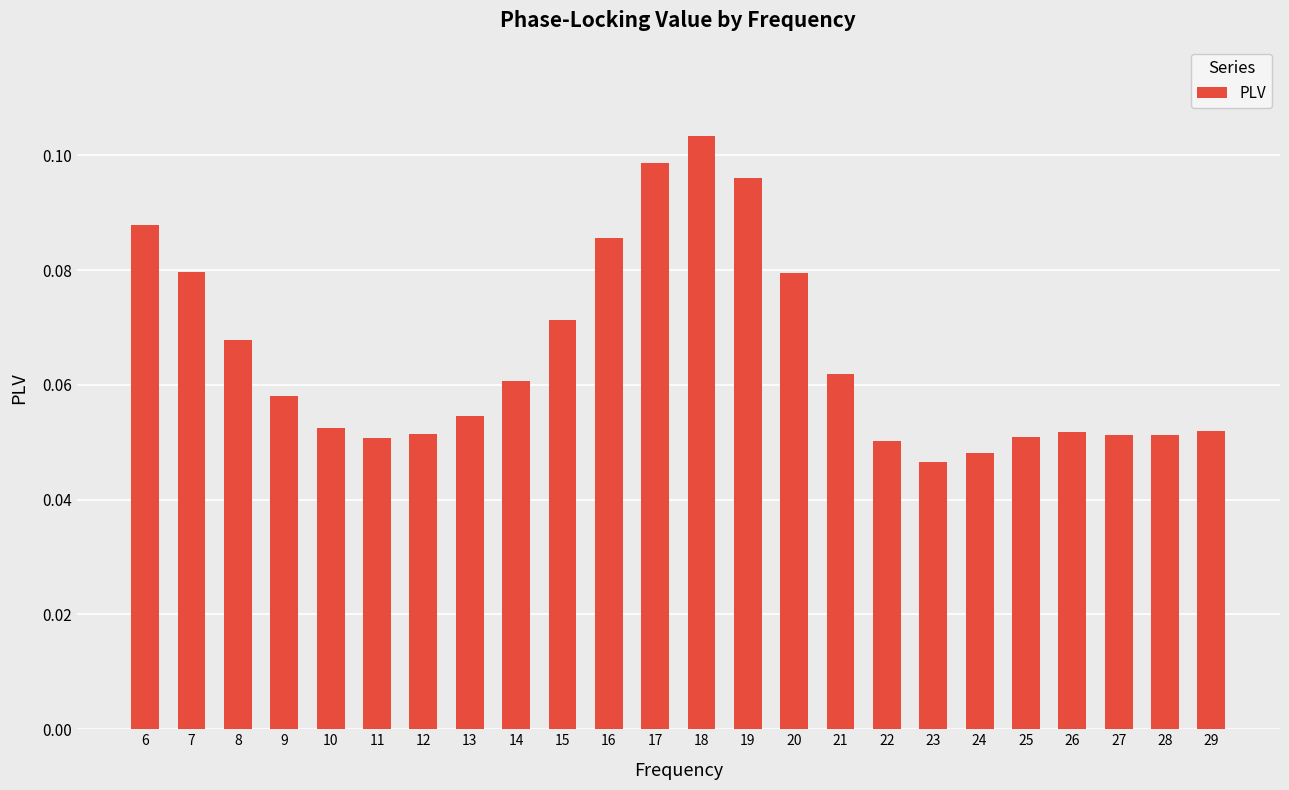

Is it true that the value at 21 is 0.0?

False